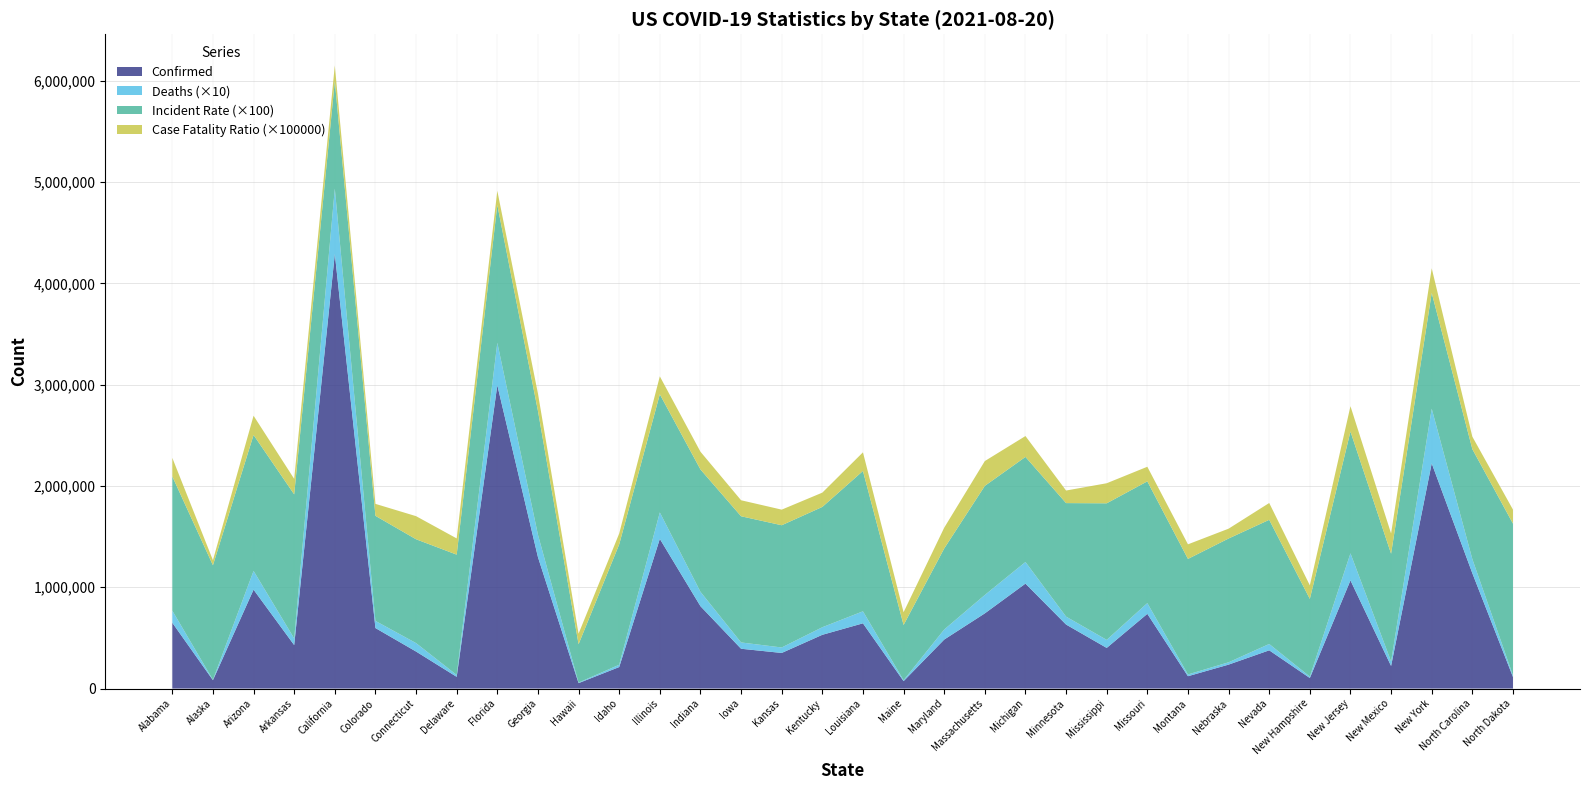

At which category is the sum across all series the highest?

California